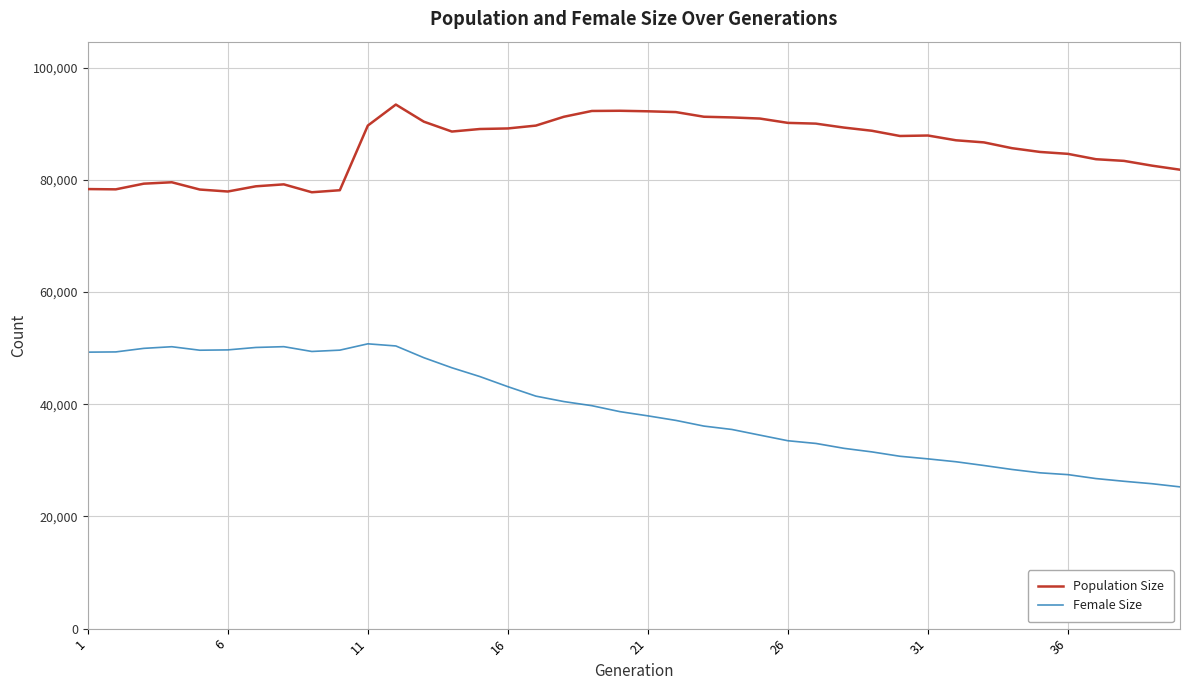

True or false: Female Size and Population Size intersect in this chart.

False